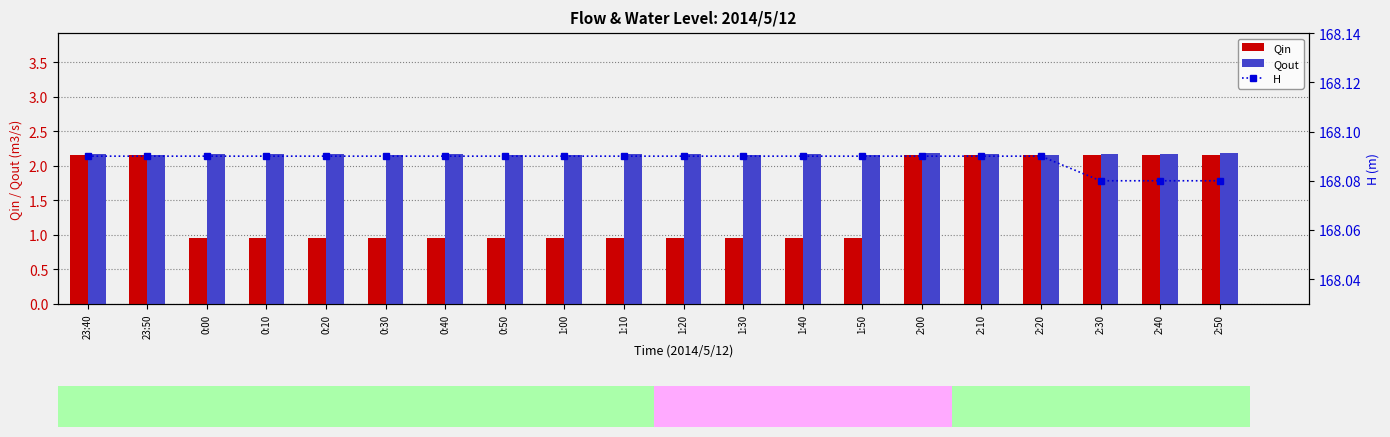

What is the label of the 8th bar from the left?

0:50